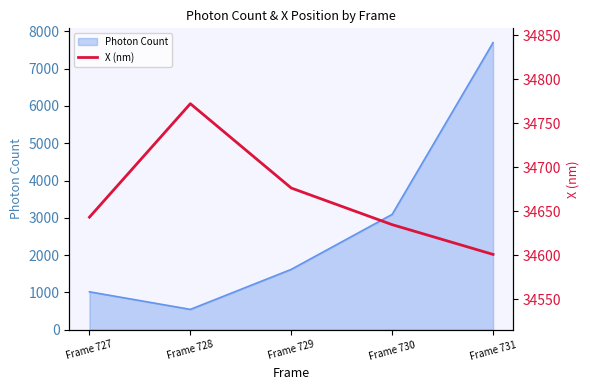

Rank the categories by value from lowest to highest.

Frame 731, Frame 730, Frame 727, Frame 729, Frame 728